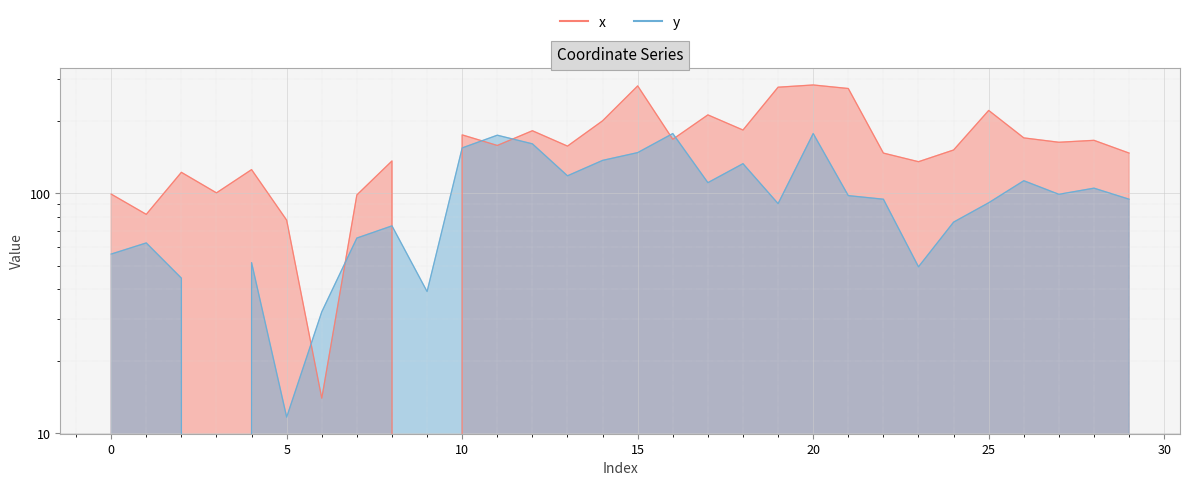

What is the value of the x point at the 20th from the left?

277.4